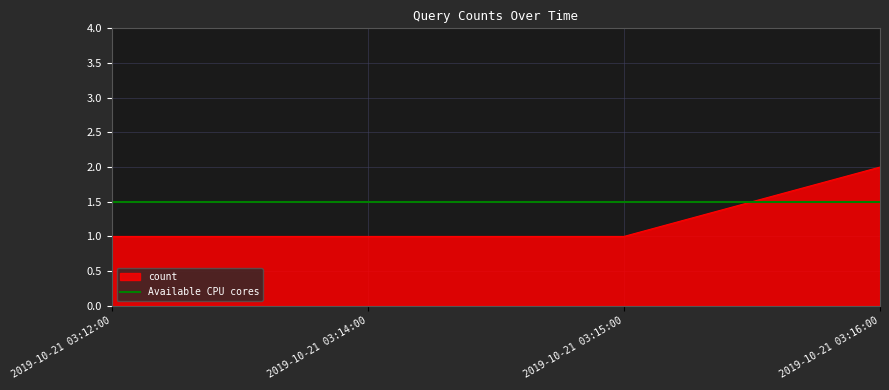

The chart shows a value of 3 at 2019-10-21 03:16:00. True or false?

False